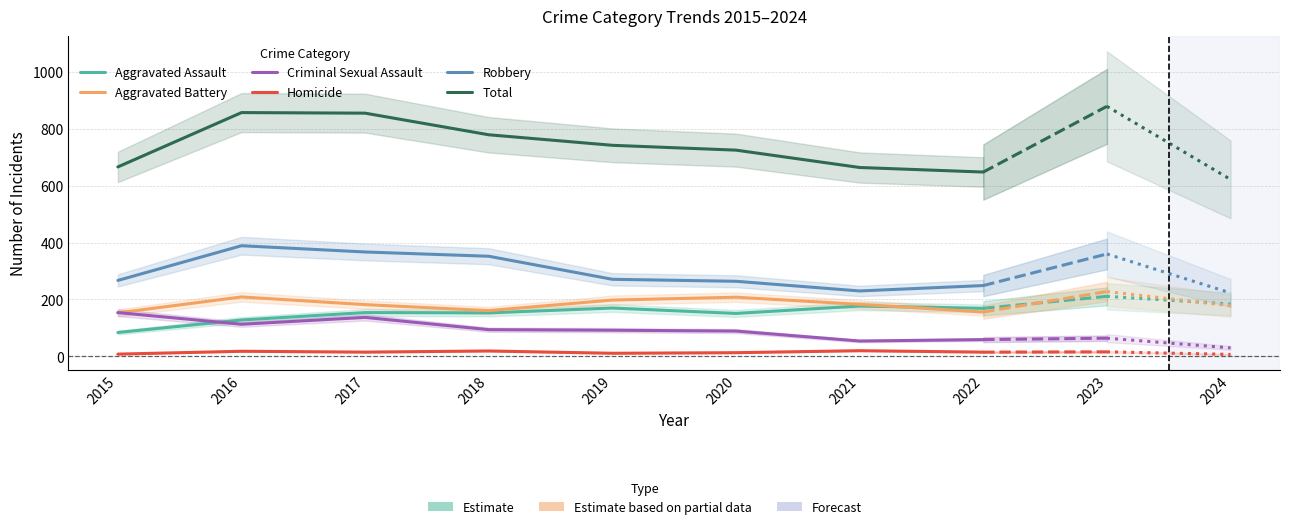

Which series has the widest spread of values?

Total